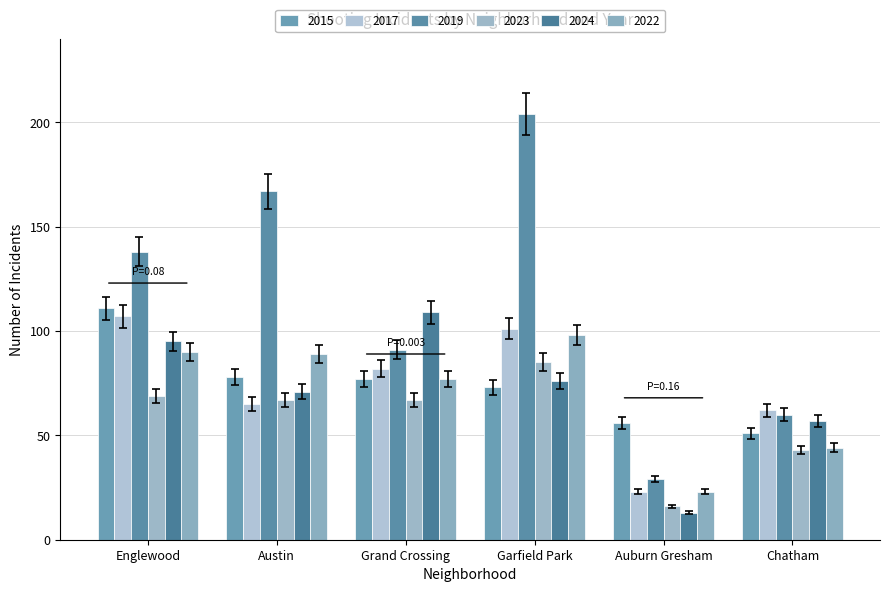

Between Auburn Gresham and Garfield Park, which is larger?

Garfield Park